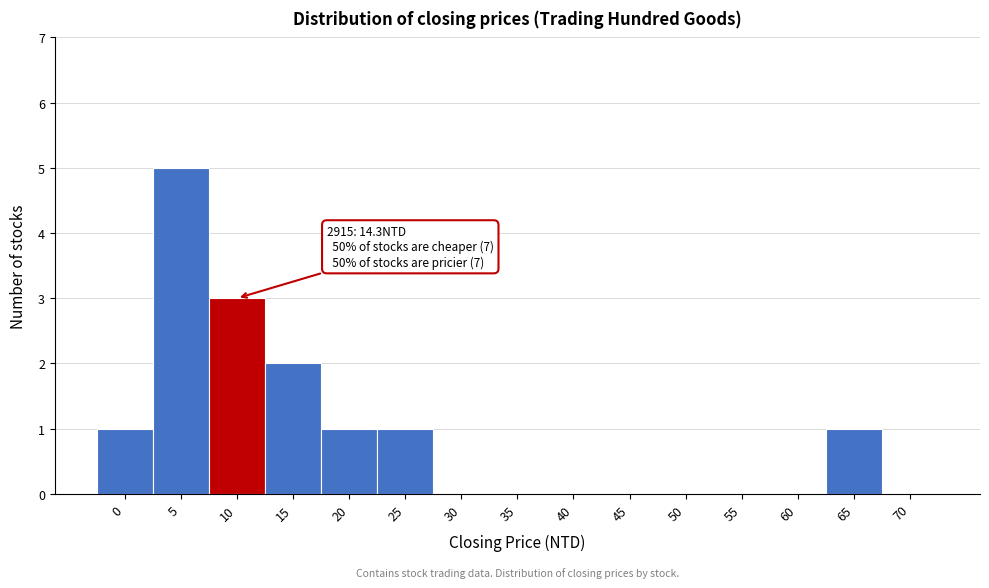

Reading left to right, list all the values displayed in this chart.

0=1	5=5	10=3	15=2	20=1	25=1	30=0	35=0	40=0	45=0	50=0	55=0	60=0	65=1	70=0